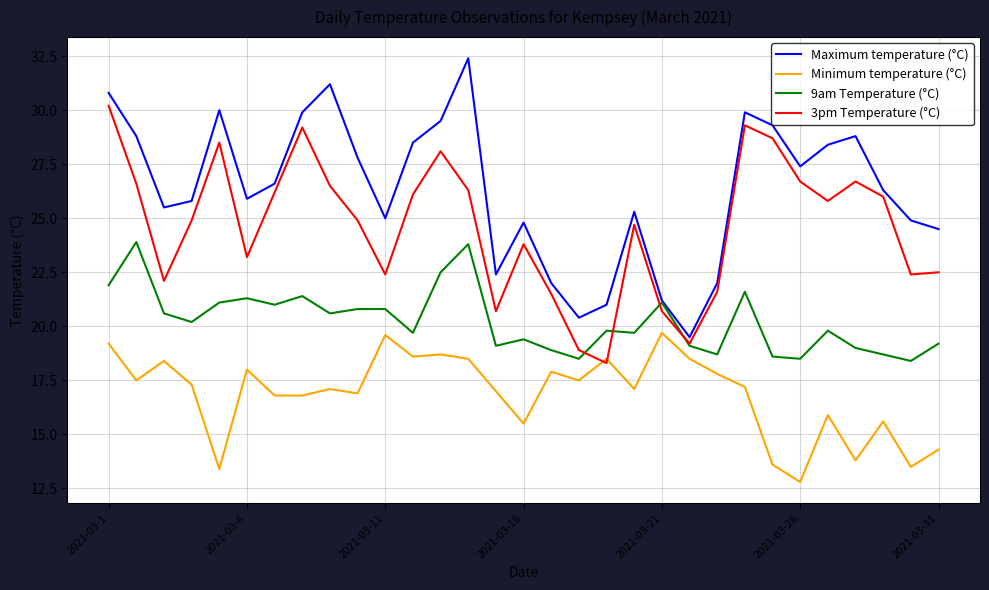

True or false: 9am Temperature (°C) and Minimum temperature (°C) cross at least once.

False